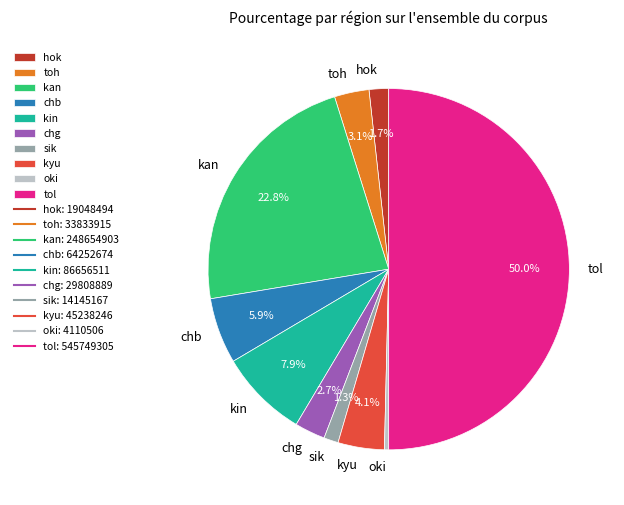

True or false: oki accounts for 0% of the total.

True